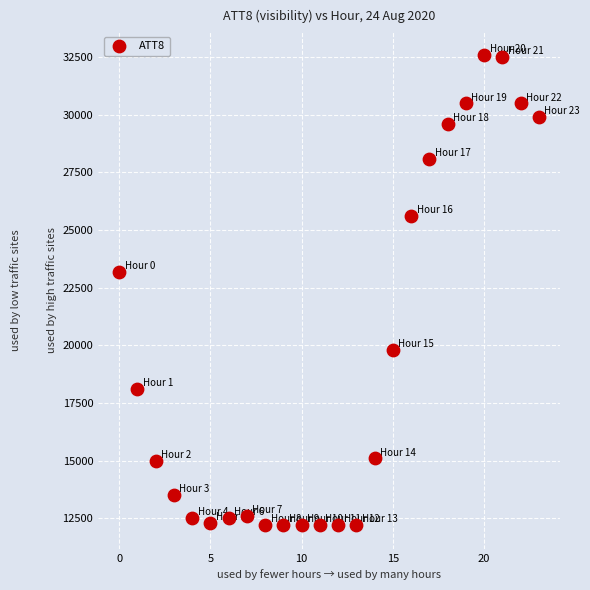

What Y value in the scatter plot is closest to 22400?

23200